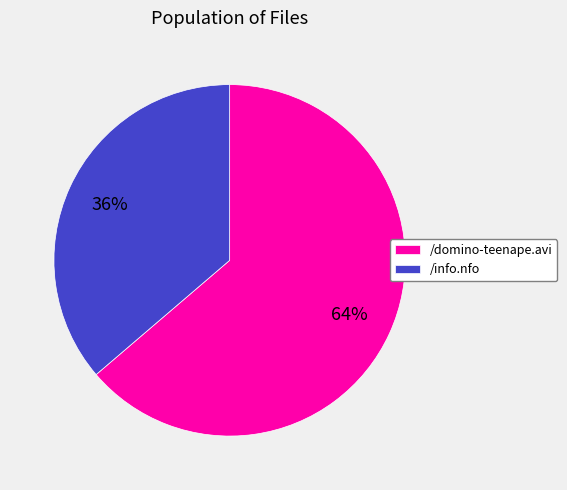

Is the sum of /domino-teenape.avi and /info.nfo greater than half?

Yes